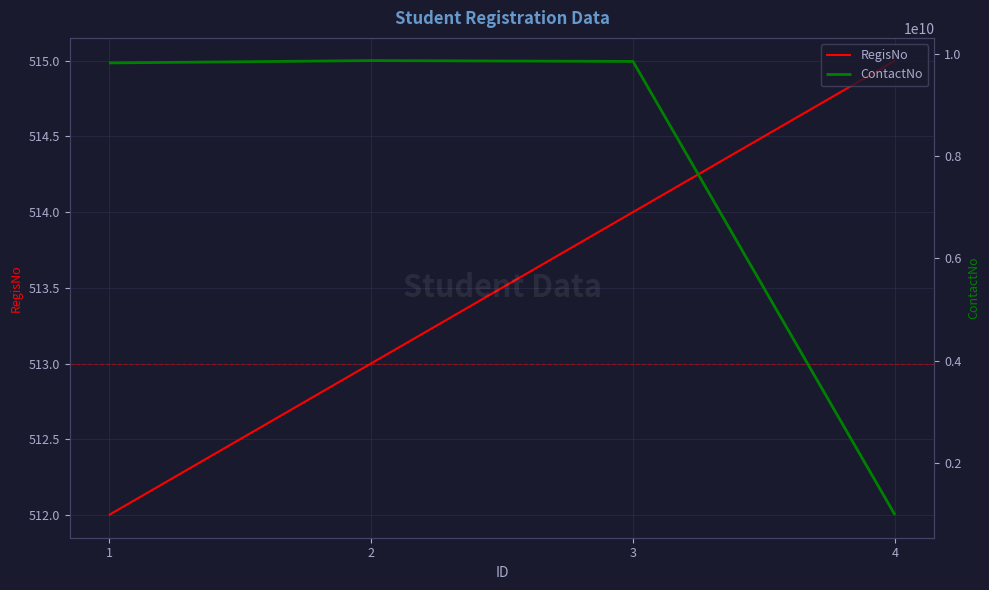

True or false: RegisNo has more than 1 interior local peaks.

False